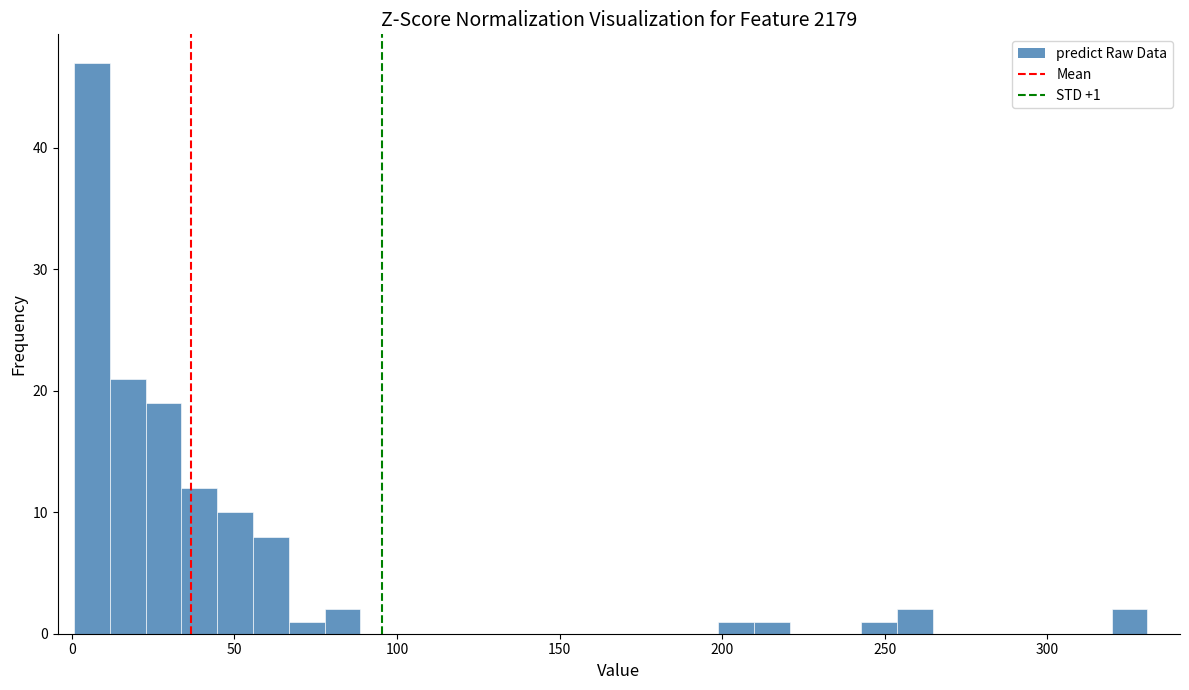

Around what value on the x-axis is the tallest bar? Give the approximate position of its centre, as read against the axis.

5